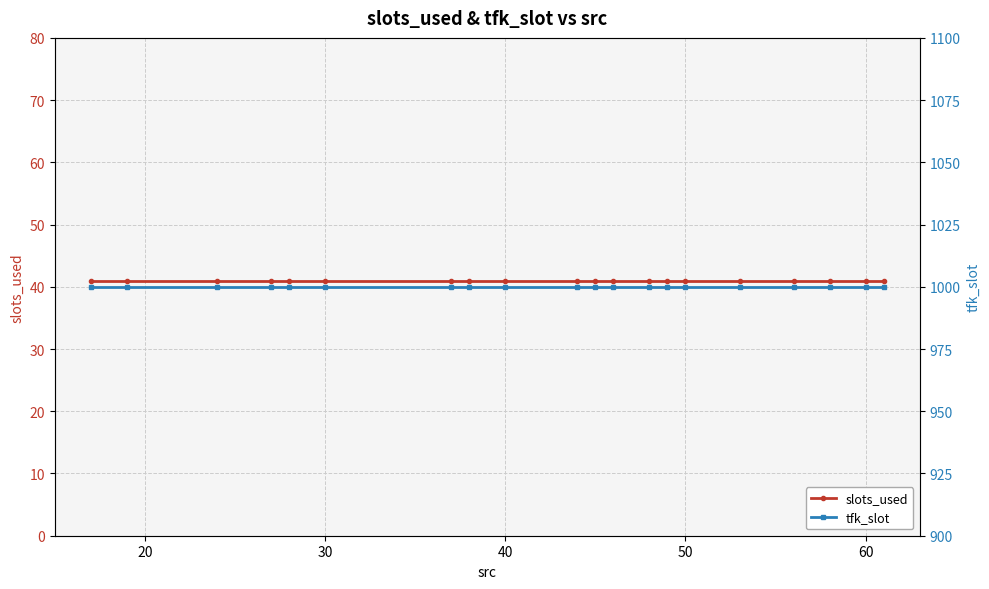

Does the chart display data point markers on the line(s)?

Yes